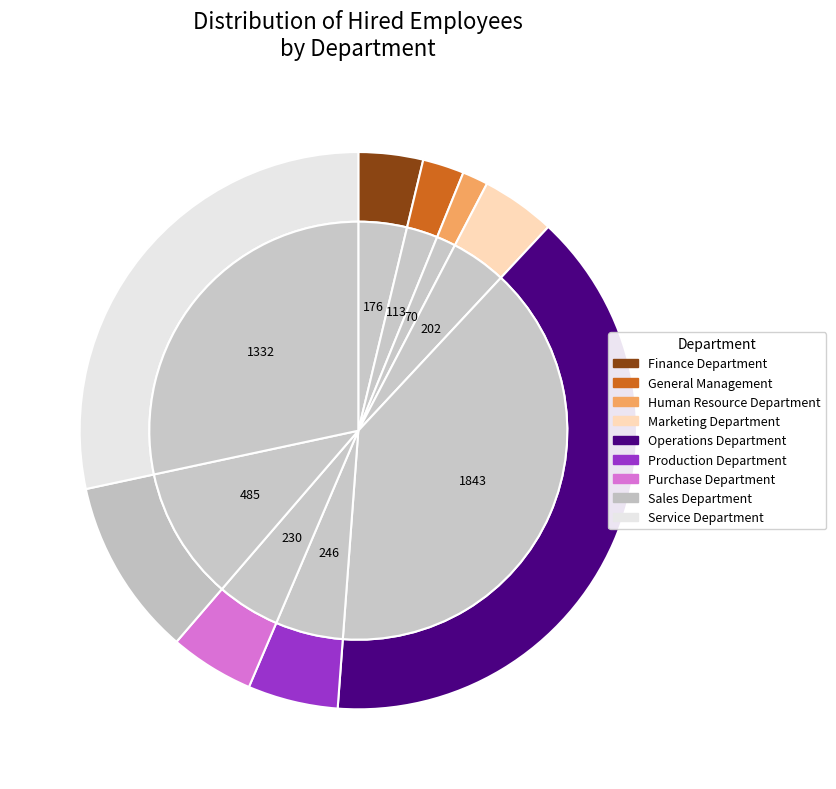

Is it true that Purchase Department is 5% of the pie?

True